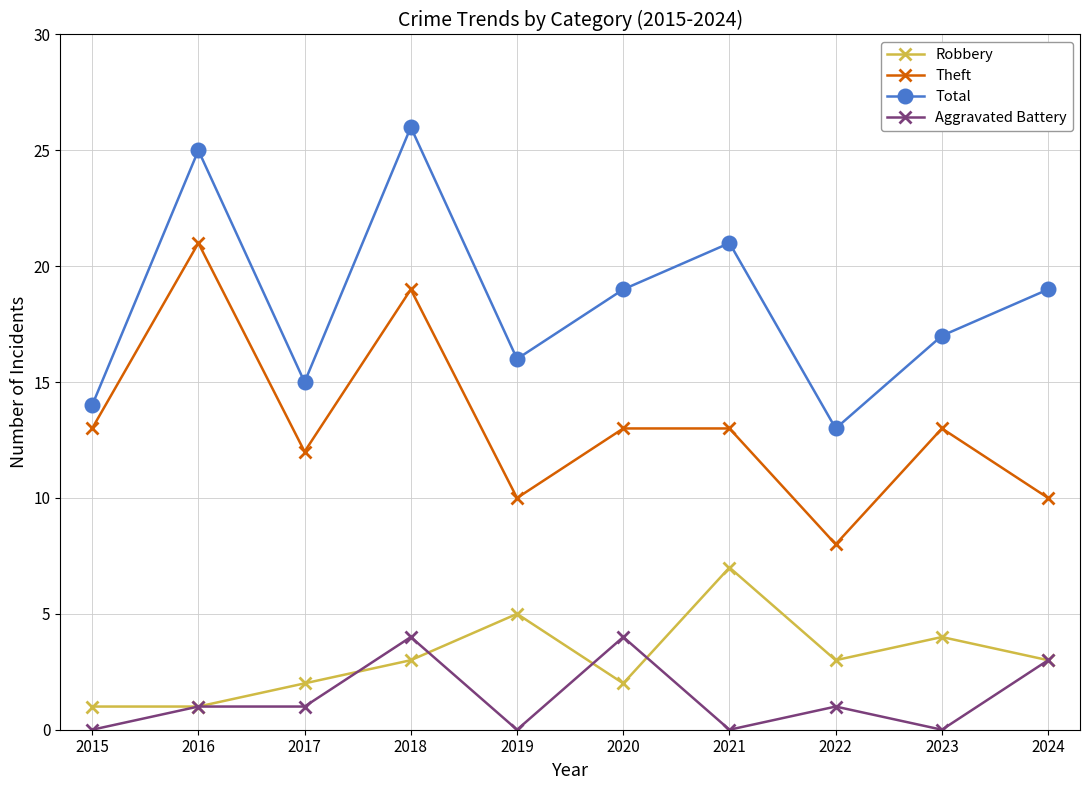

What is the average value of the Robbery series?

3